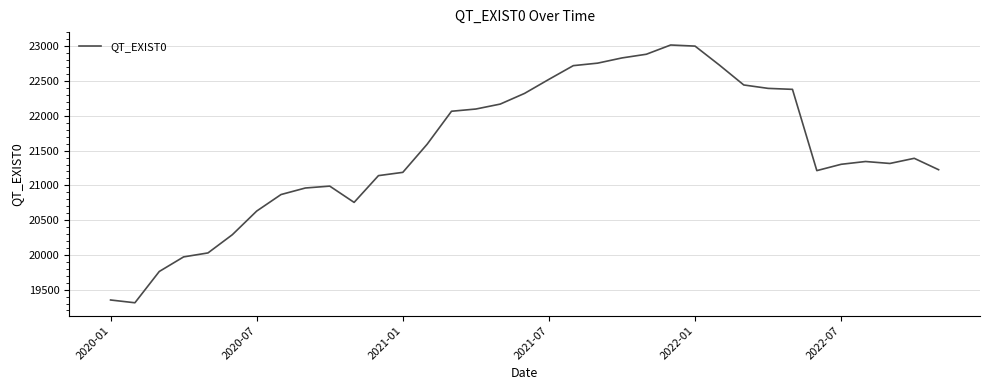

What is the minimum value shown in the chart?

19311